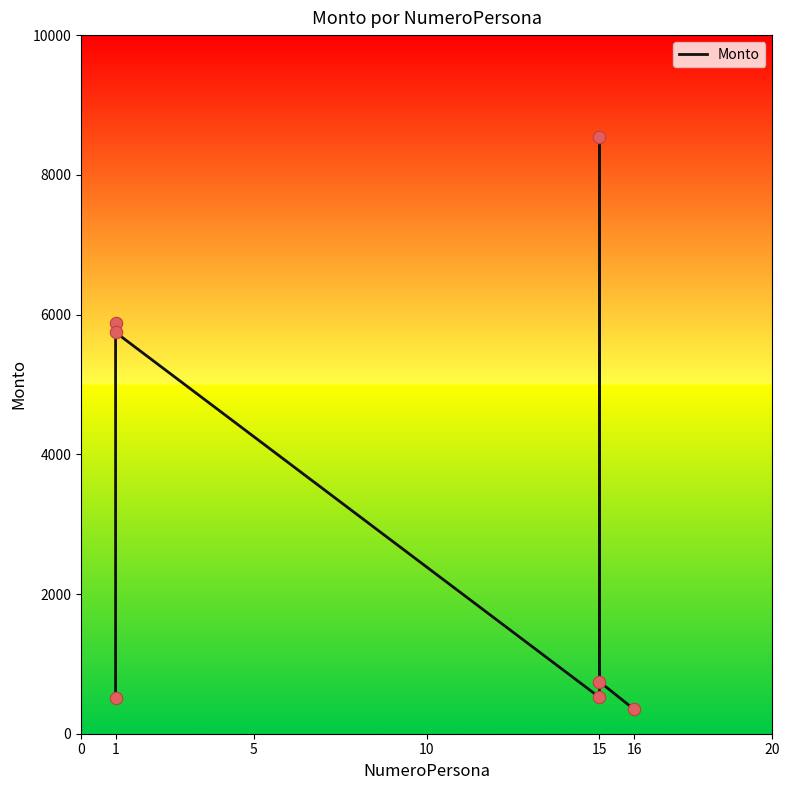

Which has a higher value, 15 or 15?

15